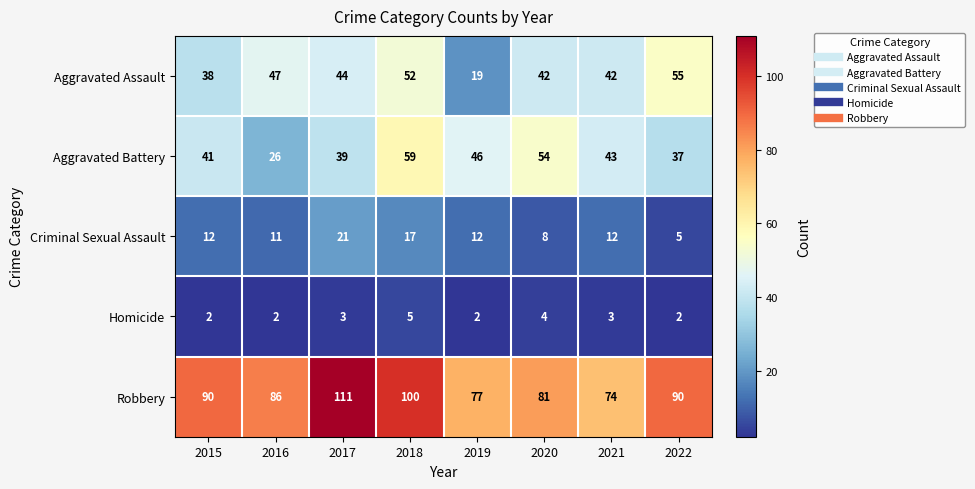

Is it true that Criminal Sexual Assault equals 18 at 2016?

False